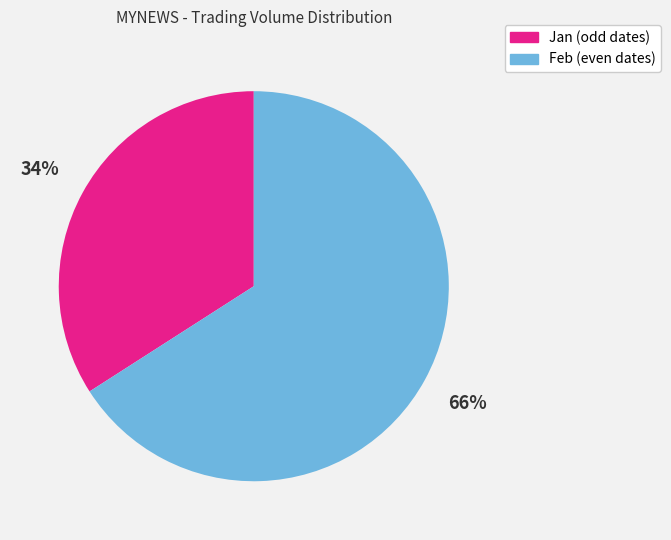

To the nearest percent, what is the average slice percentage?

50%